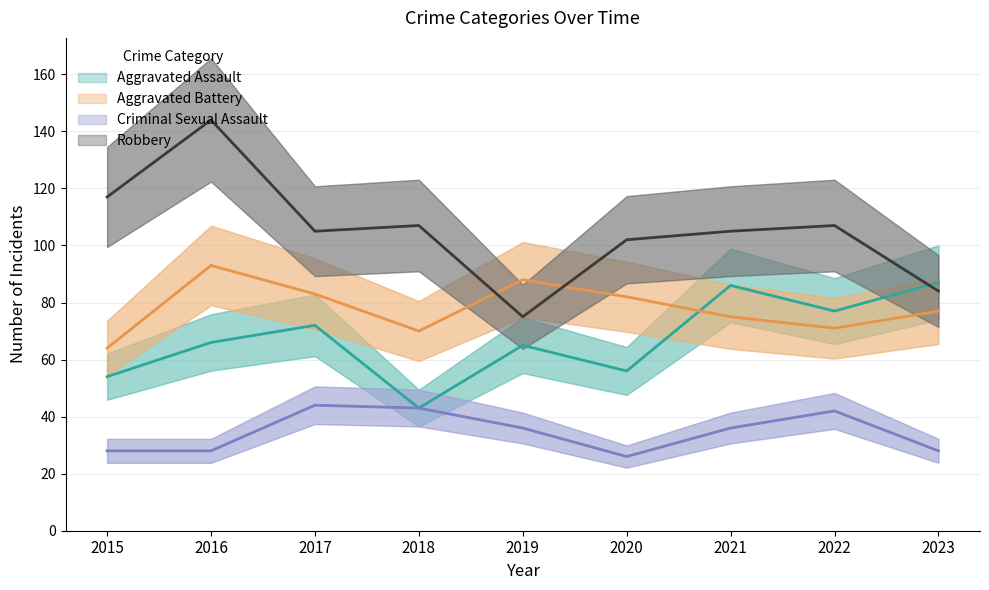

Does the chart display data point markers on the line(s)?

No